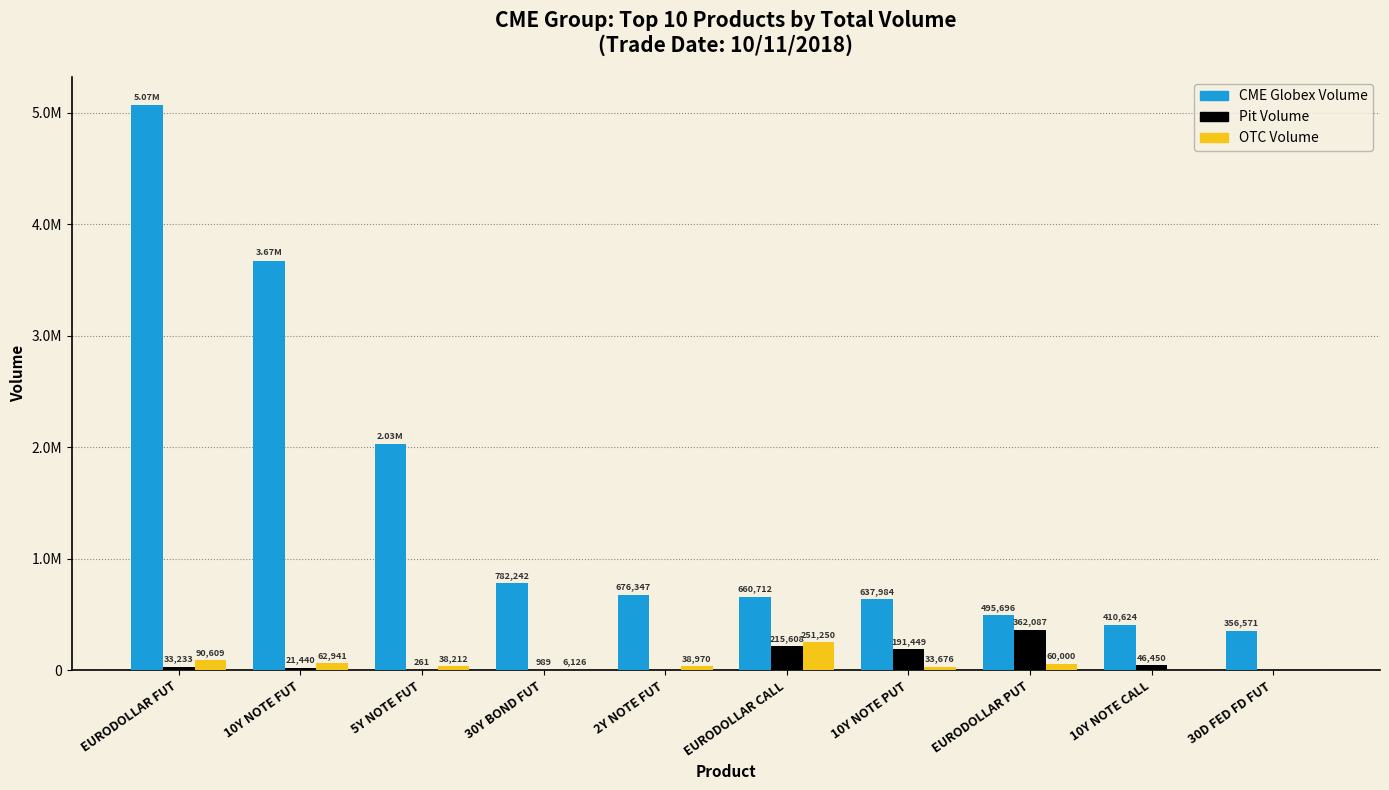

What is the greatest value displayed?

5067886